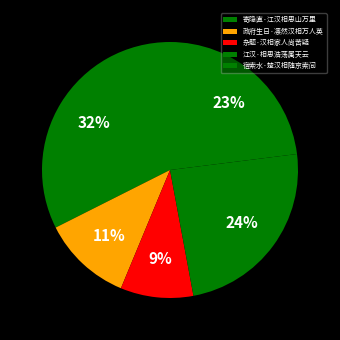

To the nearest percent, what is the difference between the largest and smallest slice percentages?

23%